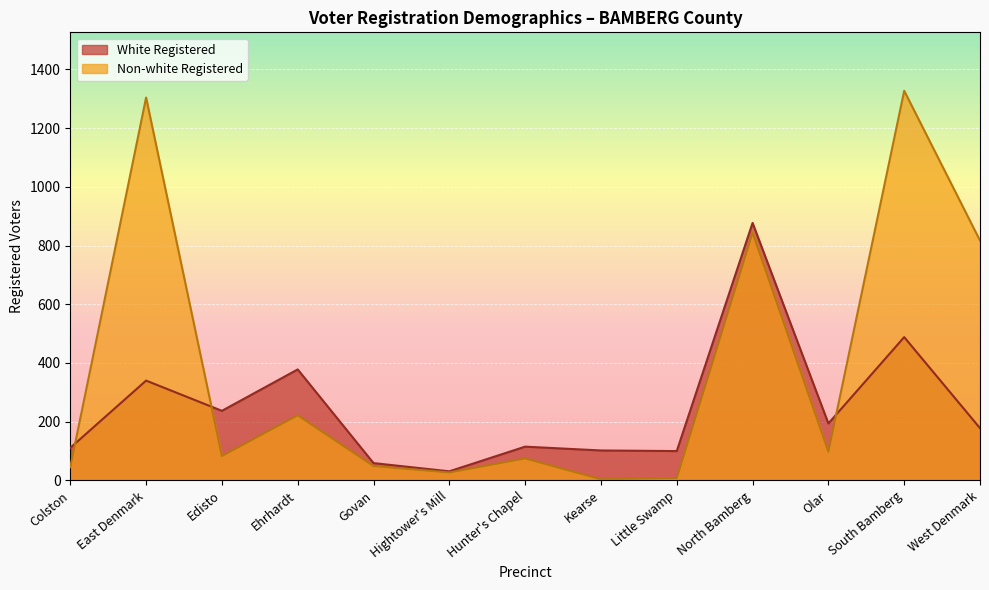

At which label does Non-white Registered reach its minimum?

Kearse